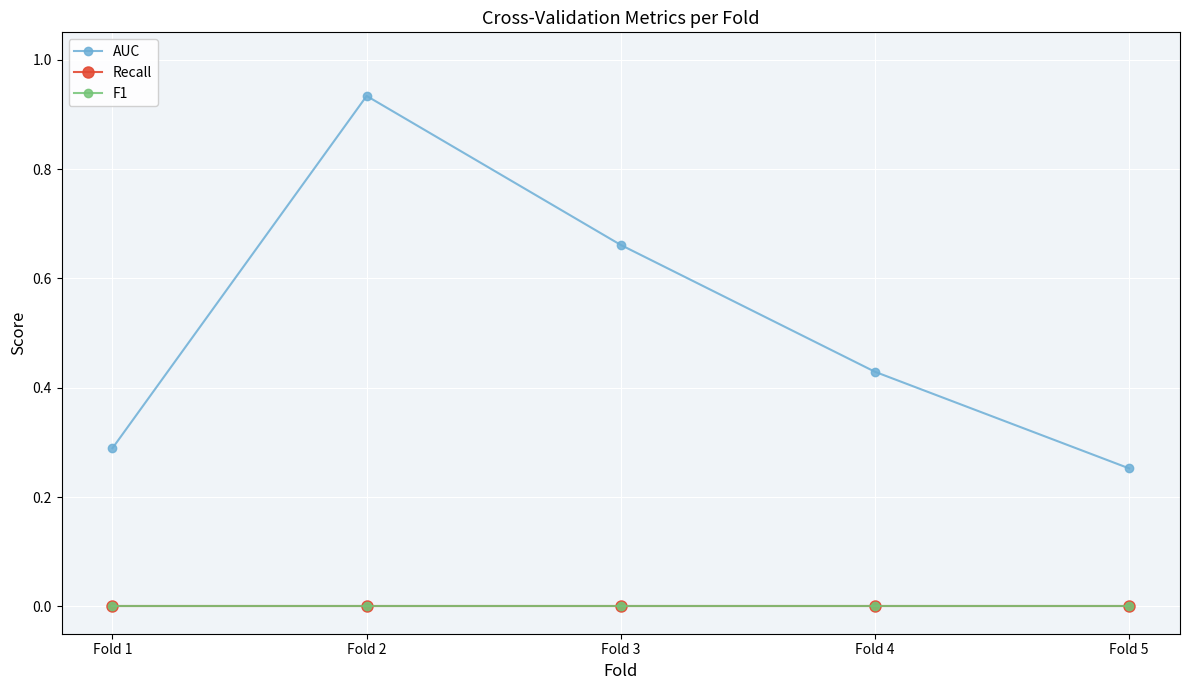

Between Fold 1 and Fold 2, which series saw the biggest shift?

AUC